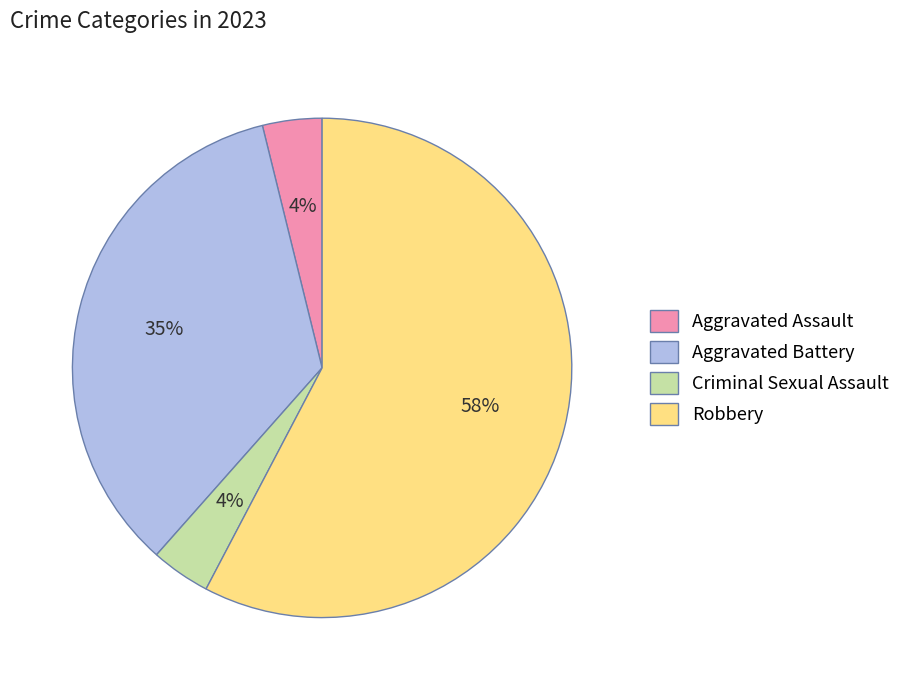

Count the number of slices in the pie.

4